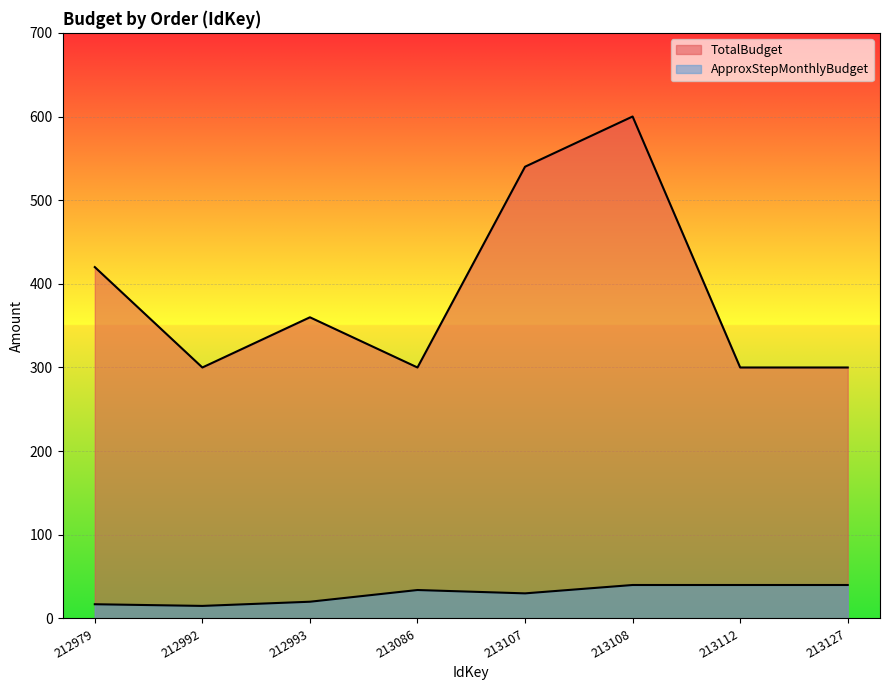

What is the spread (max minus min) of values at 213108?

560